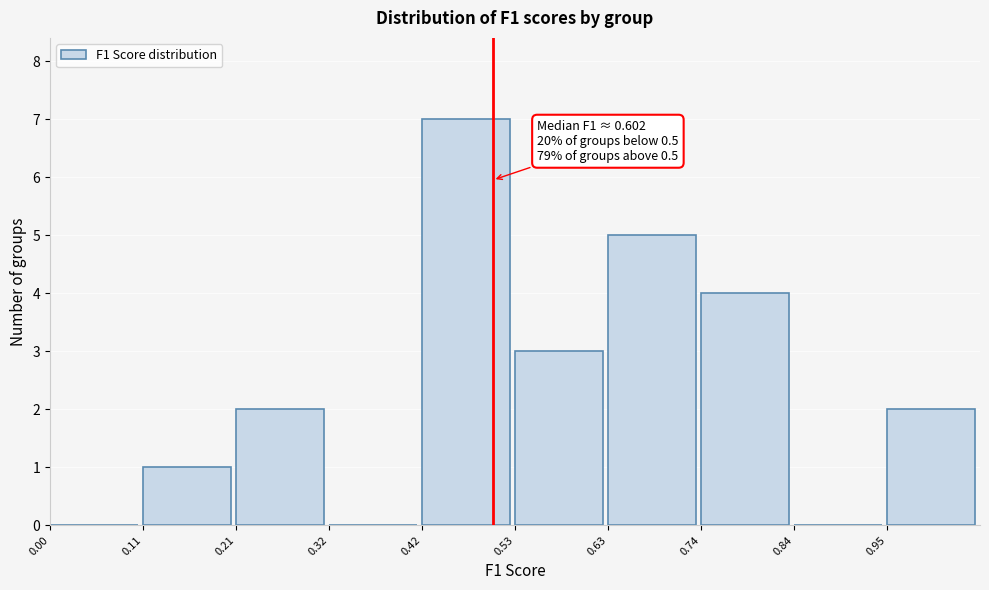

Which range on the x-axis has the tallest bar?

0.420 to 0.525